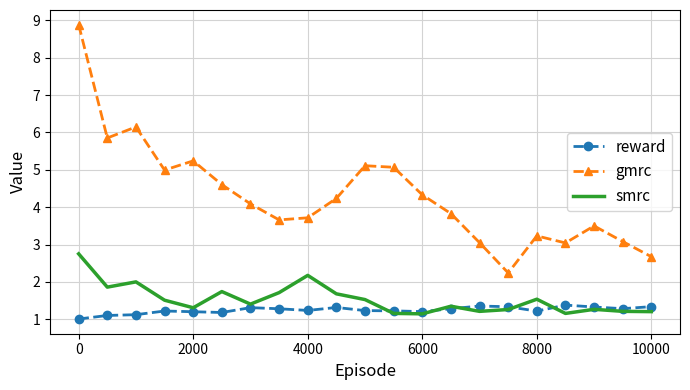

At how many categories does at least one series exceed 8?

1